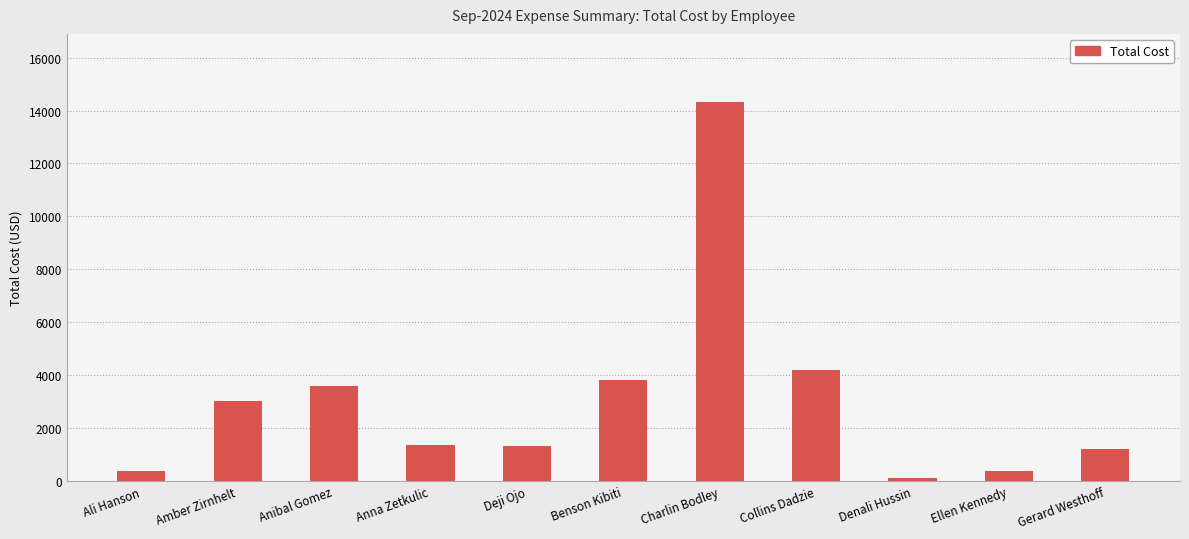

What is the maximum value shown in the chart?

14317.2